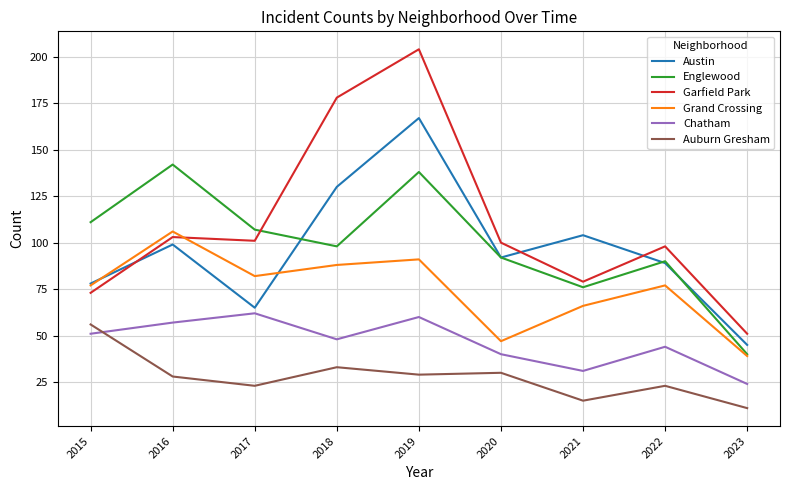

Is this an area chart (filled region under the line)?

No